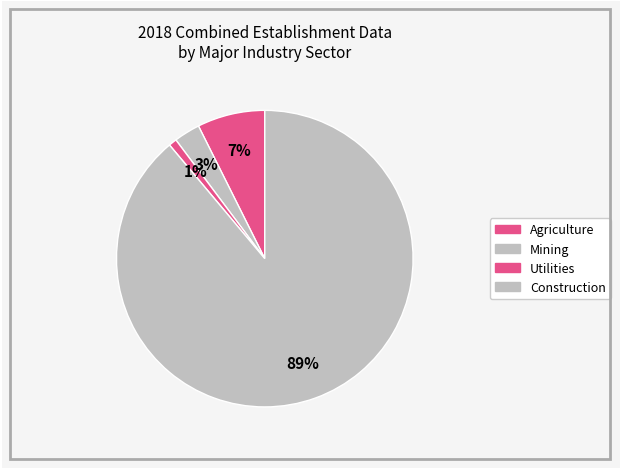

Count the number of slices in the pie.

4